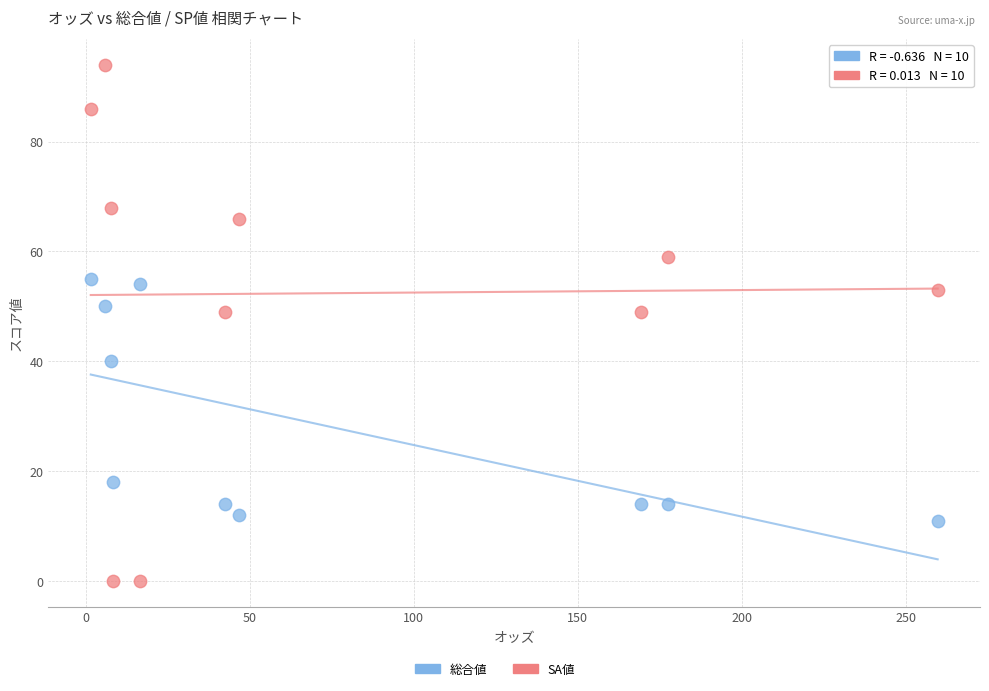

Across all data points, what is the range of Y values (max minus min)?

94